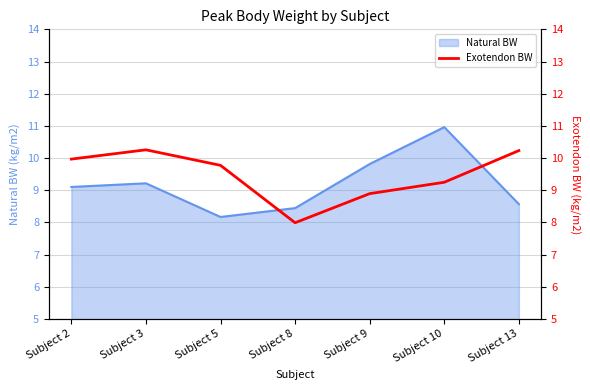

Is it true that the value at Subject 10 is 6.4?

False